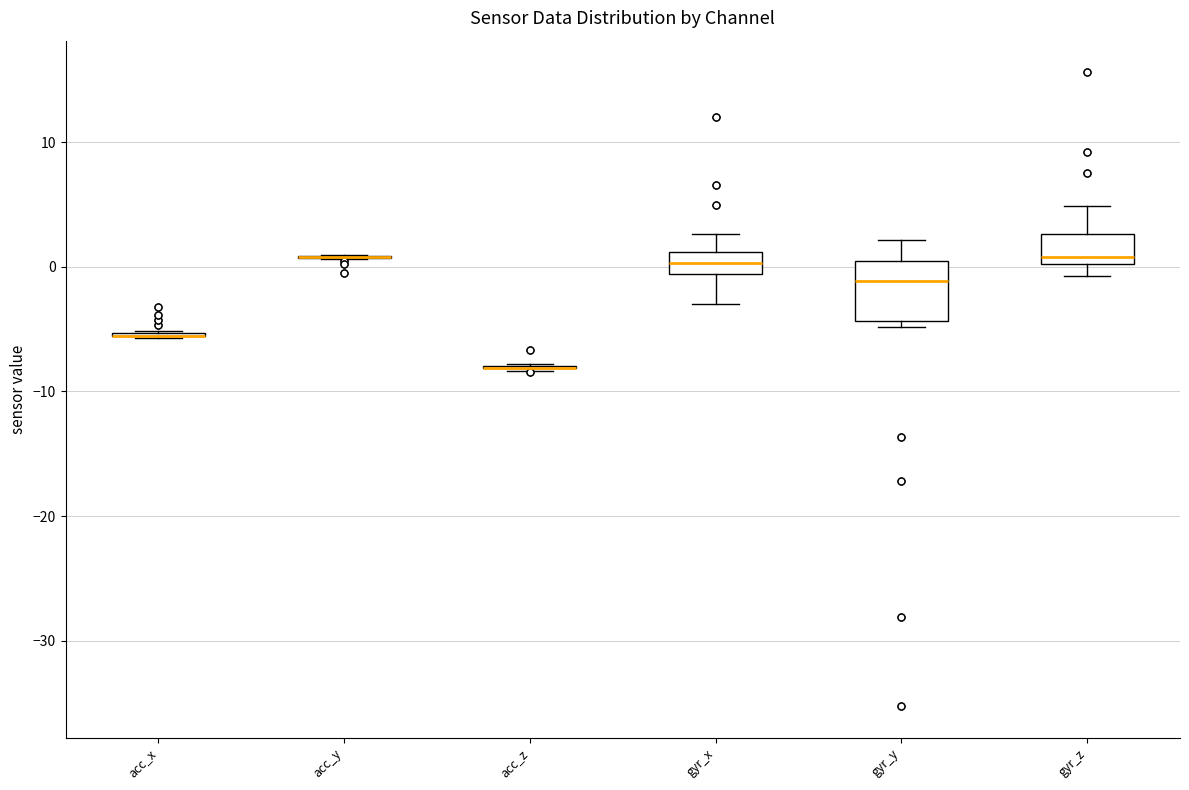

Which box is the tallest, from its lower edge to its upper edge?

gyr_y